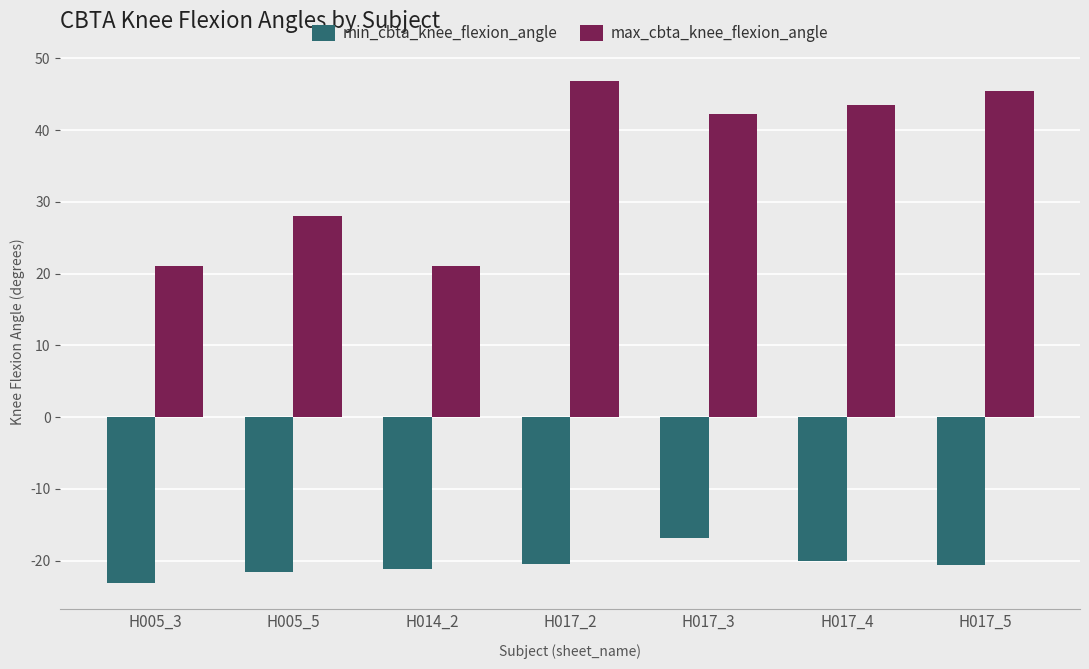

Rank the series at H017_5 from highest to lowest value.

max_cbta_knee_flexion_angle, min_cbta_knee_flexion_angle